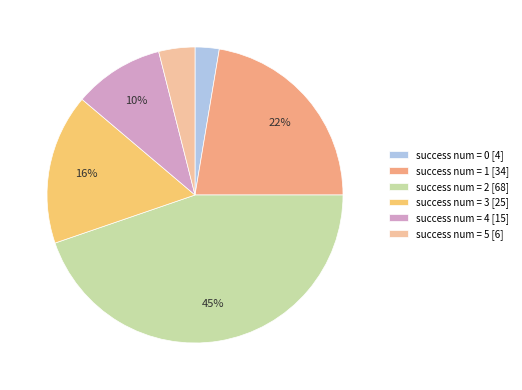

True or false: success num = 0 [4] accounts for 3% of the total.

True